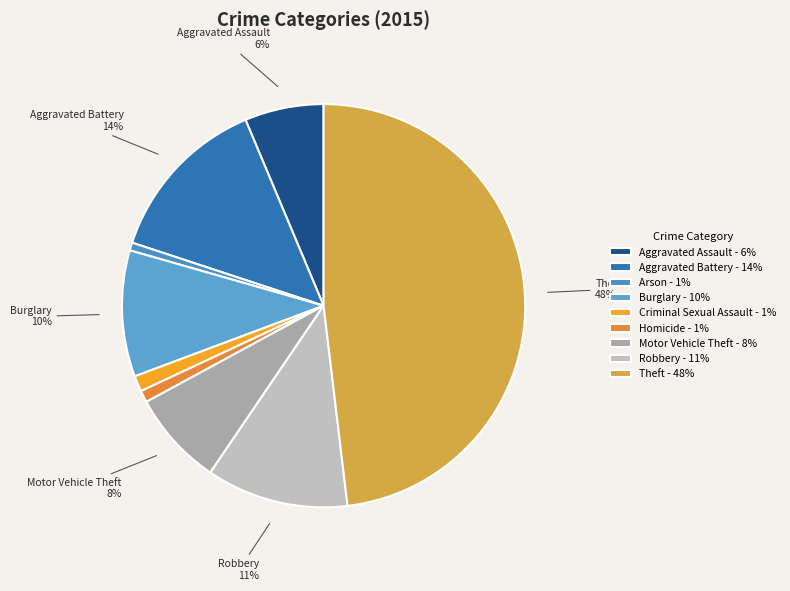

Count the number of slices in the pie.

9